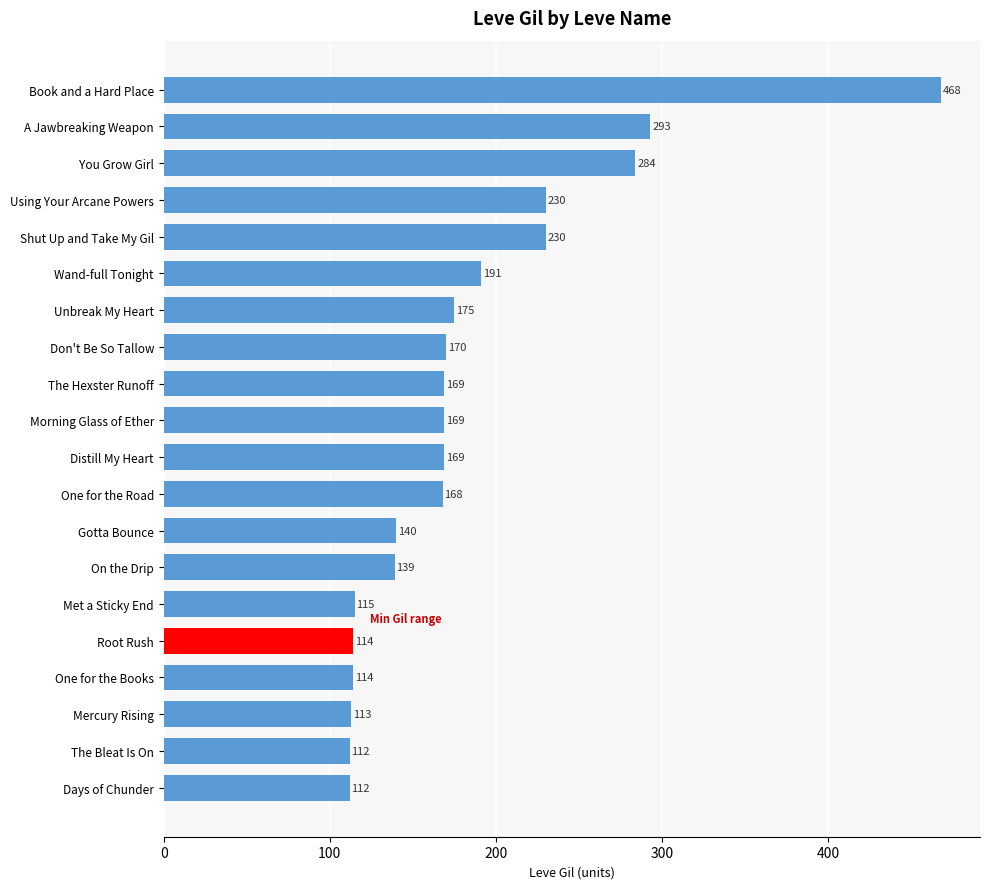

What position from the top is Book and a Hard Place?

1